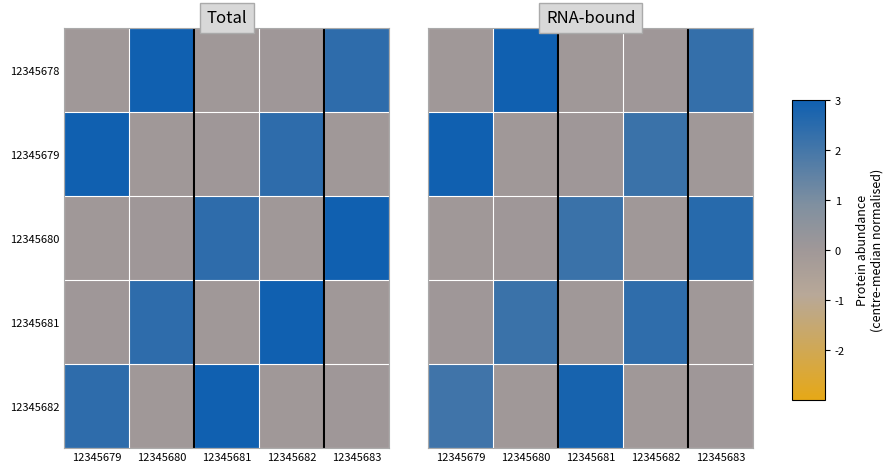

Rank the series by their average value, from lowest to highest.

12345681, 12345680, 12345682, 12345679, 12345678